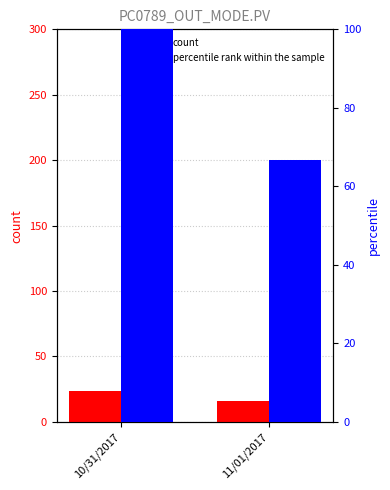

List the labels in order of count value, smallest first.

11/01/2017, 10/31/2017